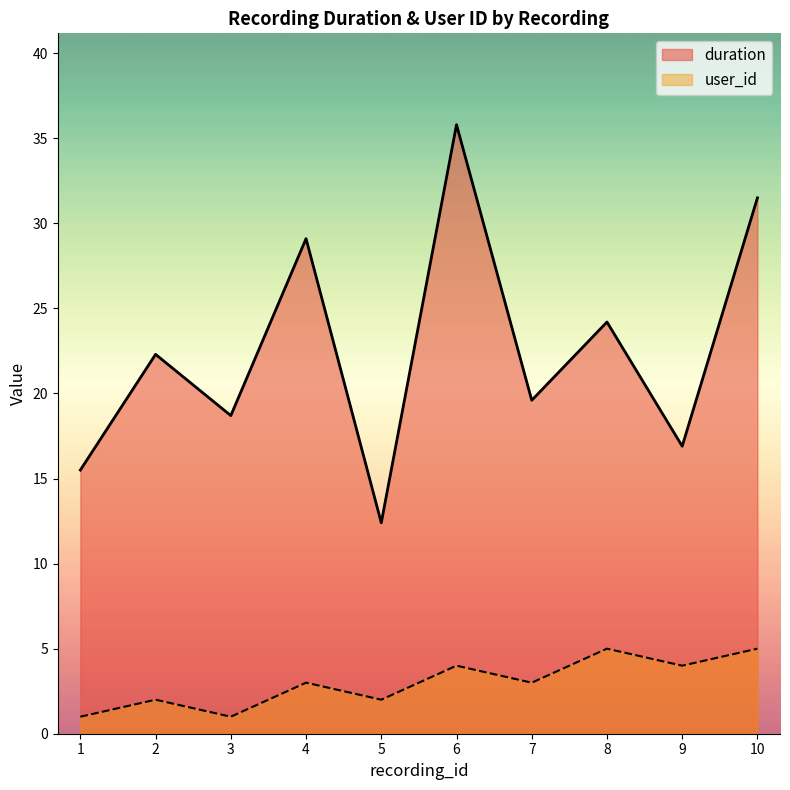

List the series in order of their overall mean, highest first.

duration, user_id